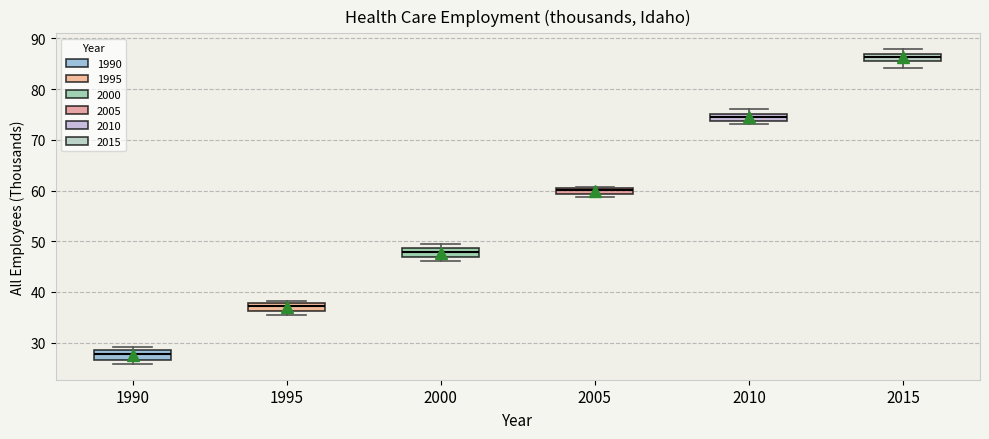

Which box's median line is the lowest?

1990